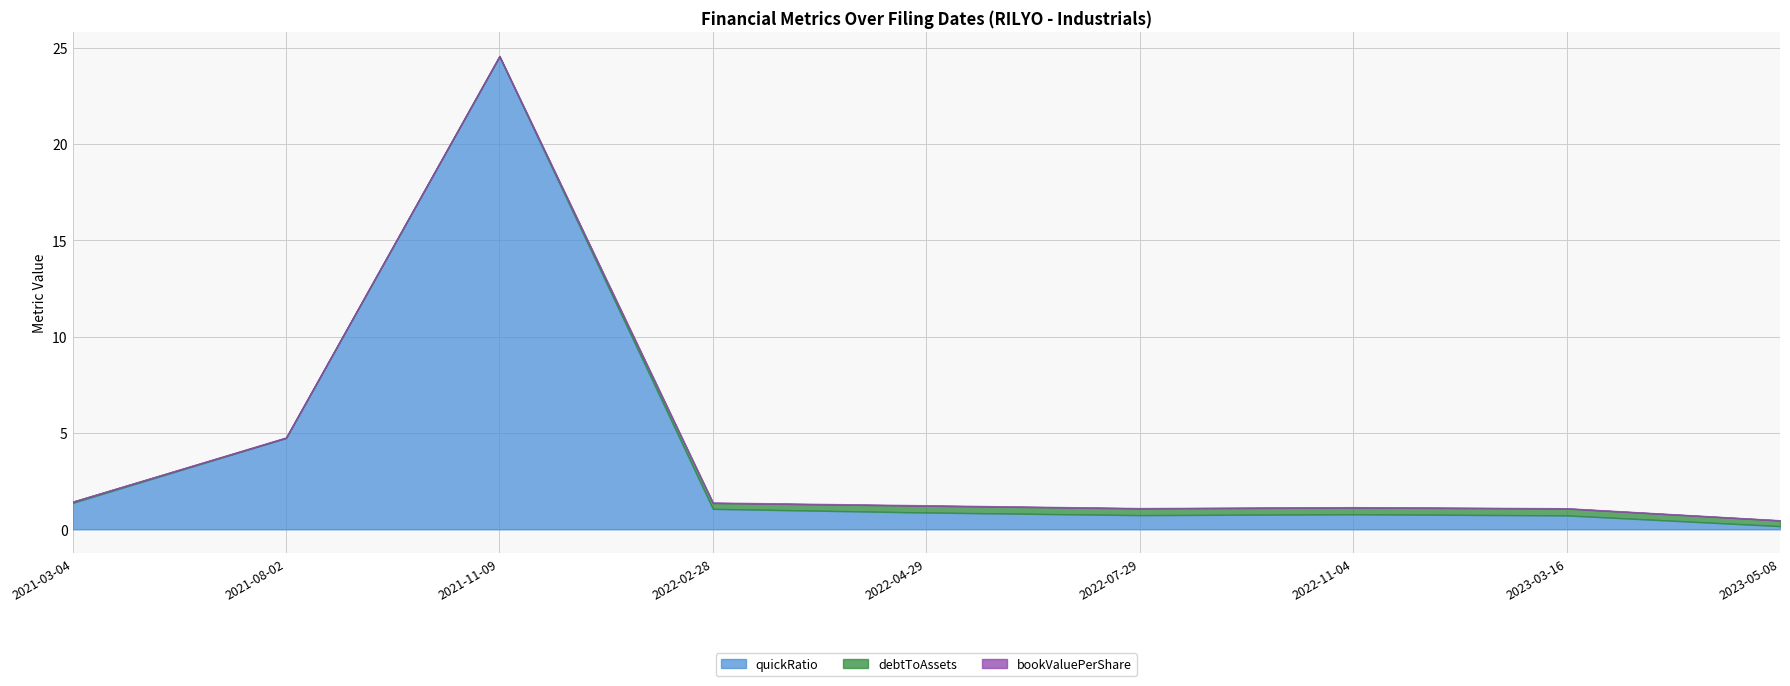

True or false: debtToAssets has a value of 0.0 at 2021-08-02.

True